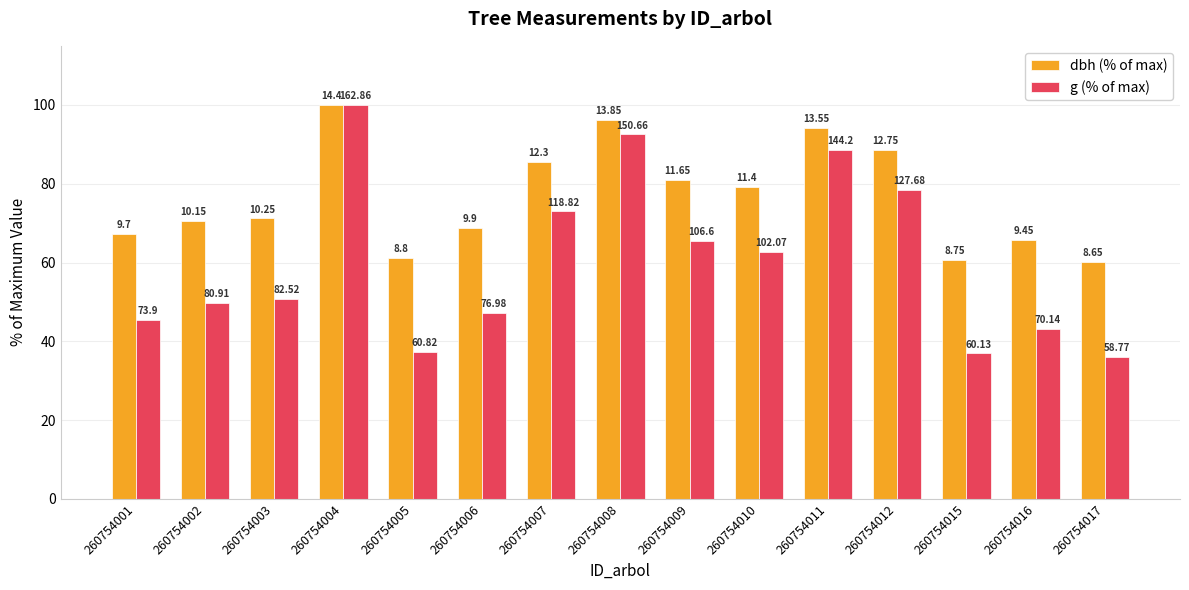

What are all the series names shown in the legend?

dbh (% of max), g (% of max)